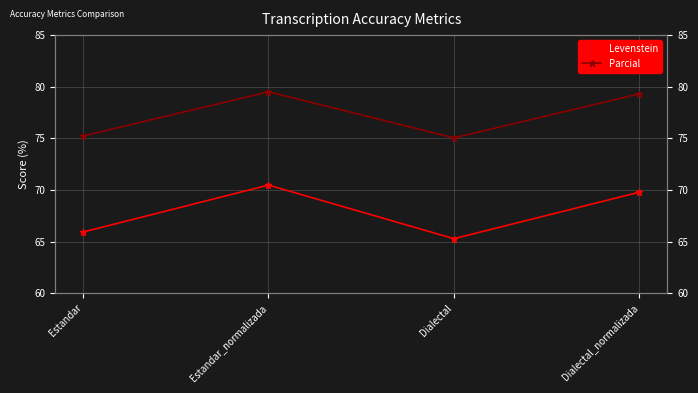

At which label does Parcial first exceed 79?

Estandar_normalizada